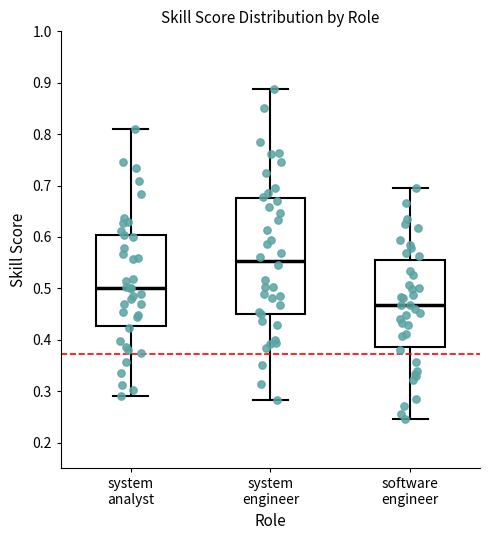

Reading left to right, read every box against the y-axis: the position of its median line, the range the box covers, and the ends of its whiskers. The values are not printed on the chart, so give them approximately, as read against the axis.

system analyst: median 0.50, box 0.43 to 0.60, whiskers 0.29 to 0.81
system engineer: median 0.55, box 0.45 to 0.68, whiskers 0.28 to 0.89
software engineer: median 0.47, box 0.39 to 0.56, whiskers 0.25 to 0.69